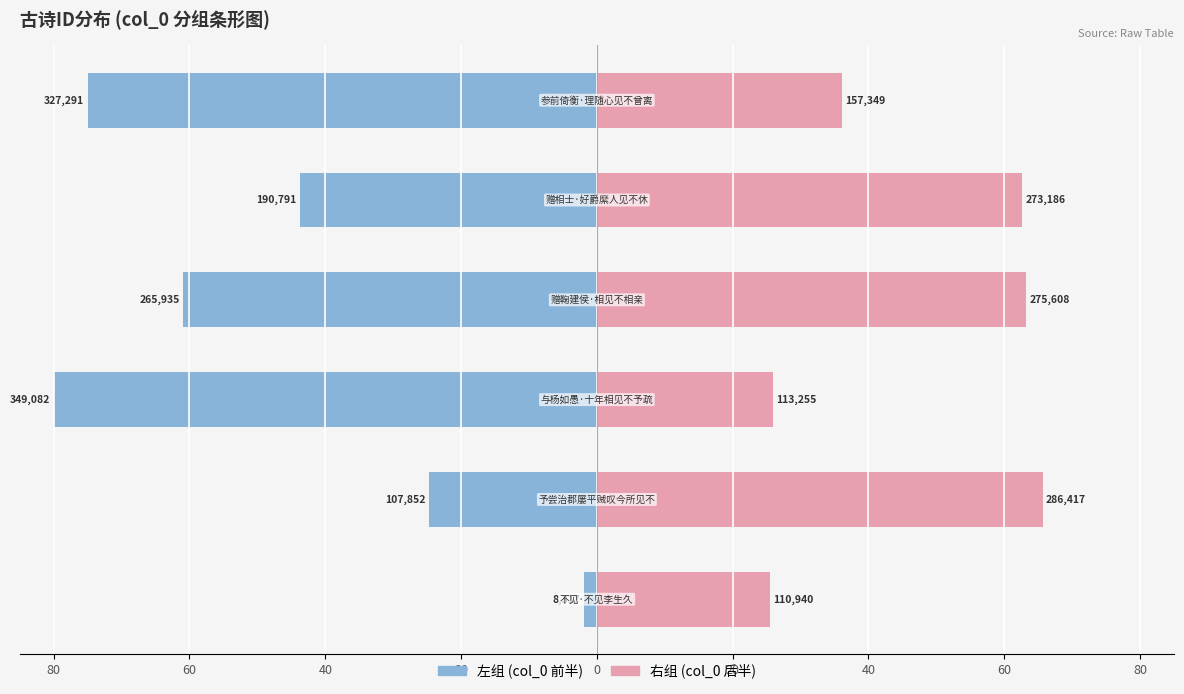

Rank the series at 20 from highest to lowest value.

右组 (col_0 后半), 左组 (col_0 前半)